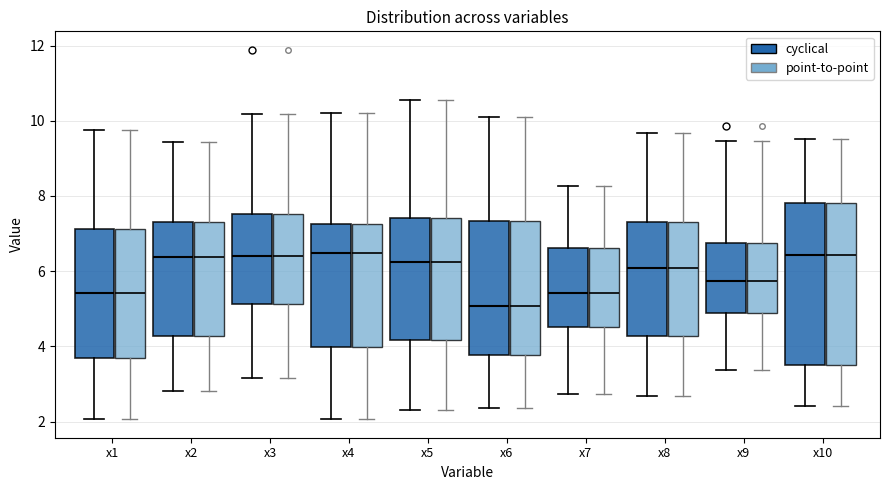

Reading left to right, transcribe this box plot: for each box, give where its median line is, the range the box spans, and where its two whiskers end, as read against the y-axis. The values are not printed on the chart, so give them approximately, as read against the axis.

x1 (cyclical): median 5.4, box 3.6 to 7.2, whiskers 2.0 to 9.8
x1 (point-to-point): median 5.4, box 3.6 to 7.2, whiskers 2.0 to 9.8
x2 (cyclical): median 6.4, box 4.2 to 7.4, whiskers 2.8 to 9.4
x2 (point-to-point): median 6.4, box 4.2 to 7.4, whiskers 2.8 to 9.4
x3 (cyclical): median 6.4, box 5.2 to 7.6, whiskers 3.2 to 10.2
x3 (point-to-point): median 6.4, box 5.2 to 7.6, whiskers 3.2 to 10.2
x4 (cyclical): median 6.4, box 4.0 to 7.2, whiskers 2.0 to 10.2
x4 (point-to-point): median 6.4, box 4.0 to 7.2, whiskers 2.0 to 10.2
x5 (cyclical): median 6.2, box 4.2 to 7.4, whiskers 2.4 to 10.6
x5 (point-to-point): median 6.2, box 4.2 to 7.4, whiskers 2.4 to 10.6
x6 (cyclical): median 5.0, box 3.8 to 7.4, whiskers 2.4 to 10.2
x6 (point-to-point): median 5.0, box 3.8 to 7.4, whiskers 2.4 to 10.2
x7 (cyclical): median 5.4, box 4.6 to 6.6, whiskers 2.8 to 8.2
x7 (point-to-point): median 5.4, box 4.6 to 6.6, whiskers 2.8 to 8.2
x8 (cyclical): median 6.0, box 4.2 to 7.4, whiskers 2.6 to 9.6
x8 (point-to-point): median 6.0, box 4.2 to 7.4, whiskers 2.6 to 9.6
x9 (cyclical): median 5.8, box 4.8 to 6.8, whiskers 3.4 to 9.4
x9 (point-to-point): median 5.8, box 4.8 to 6.8, whiskers 3.4 to 9.4
x10 (cyclical): median 6.4, box 3.4 to 7.8, whiskers 2.4 to 9.6
x10 (point-to-point): median 6.4, box 3.4 to 7.8, whiskers 2.4 to 9.6